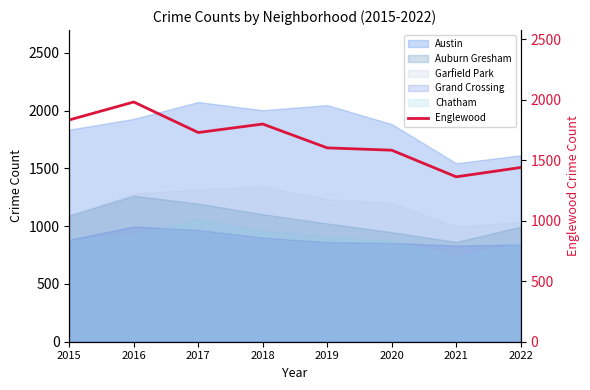

True or false: Chatham has a value of 913 at 2019.

True